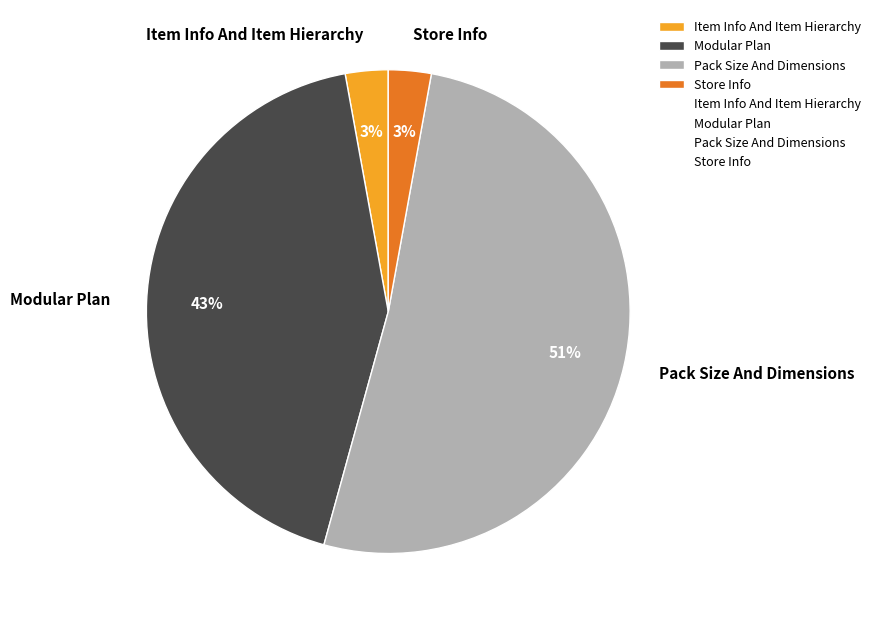

What percentage is the Store Info slice, to the nearest percent?

3%